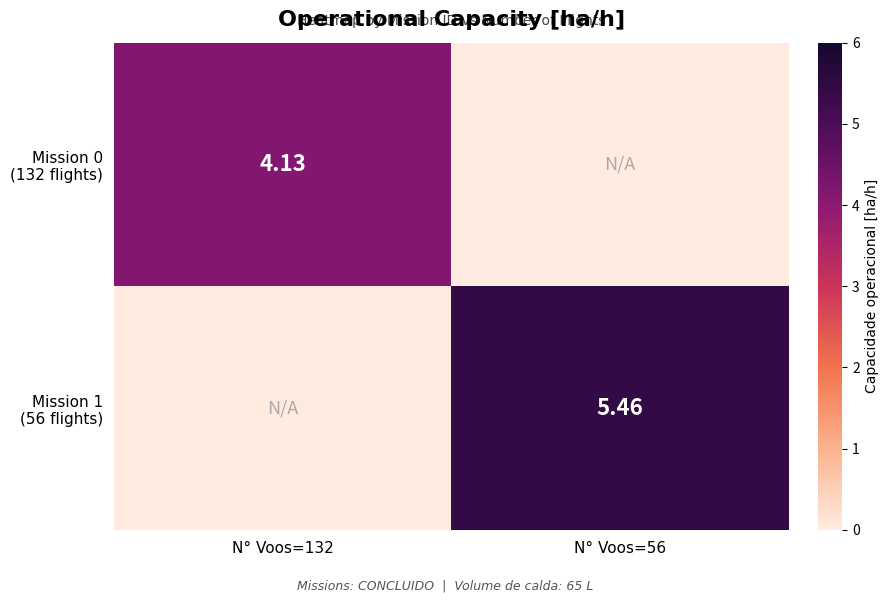

What is the sum of all Mission 1 (56 flights) values?

5.5